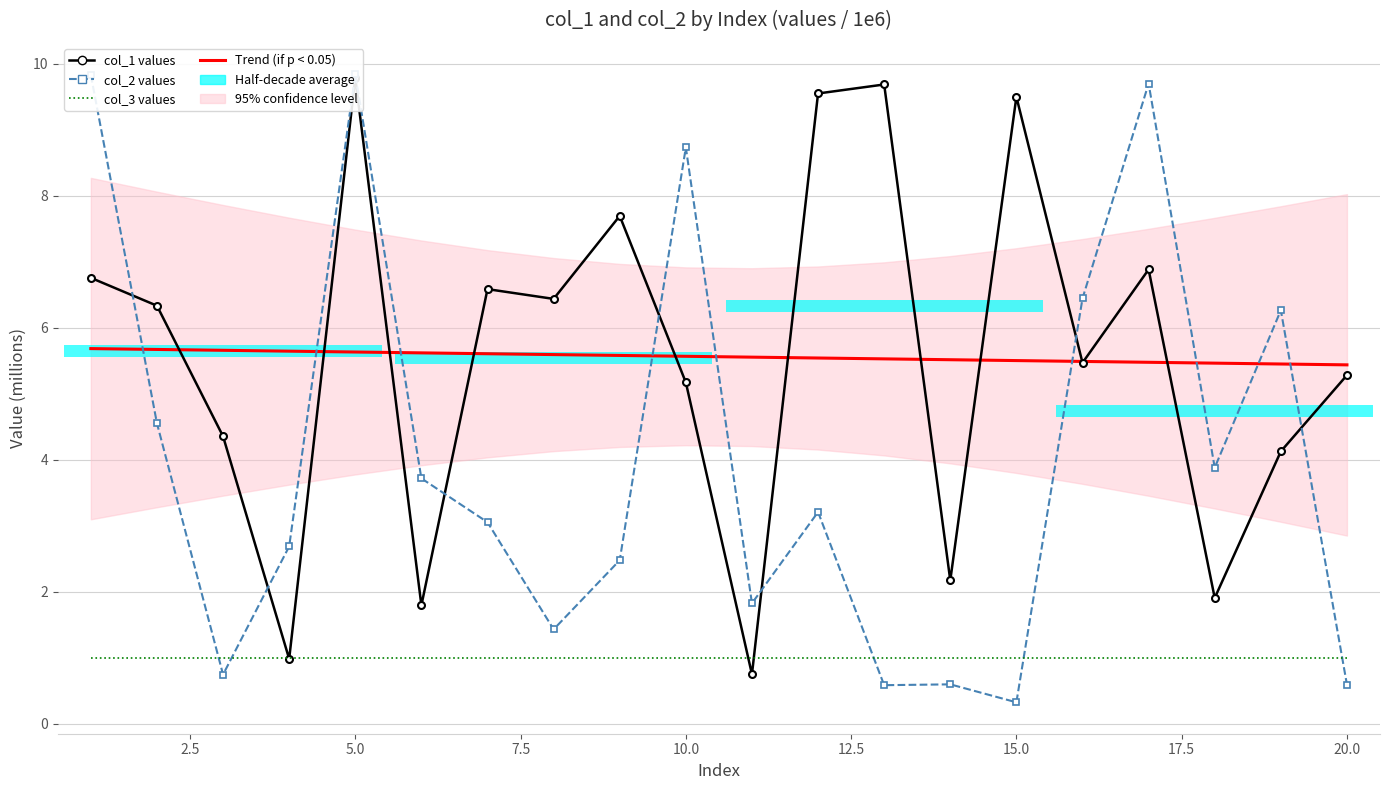

How many groups of bars are there?

20